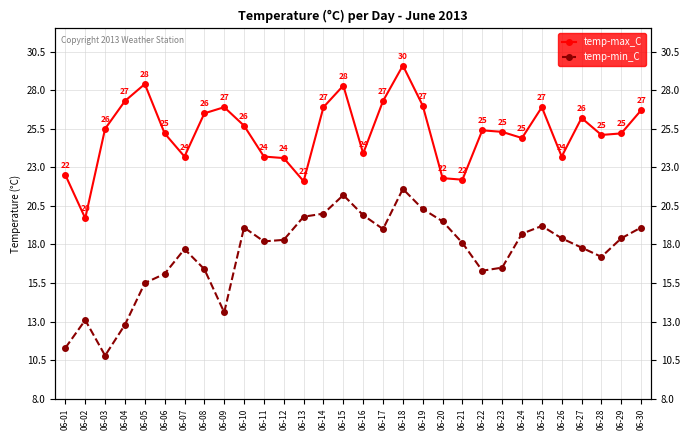

How many lines are shown in the chart?

2